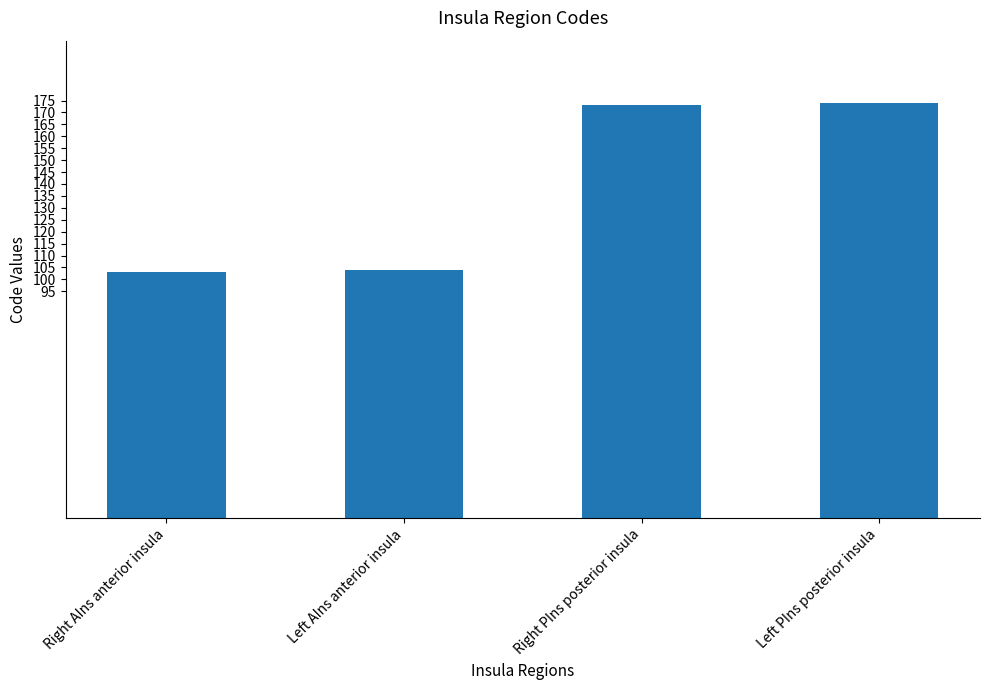

True or false: the data shows 112 at Left PIns posterior insula.

False